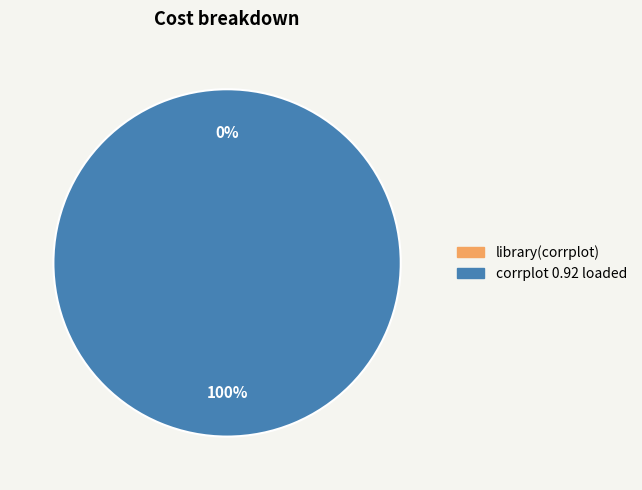

To the nearest percent, what is the combined percentage of library(corrplot) and corrplot 0.92 loaded?

100%